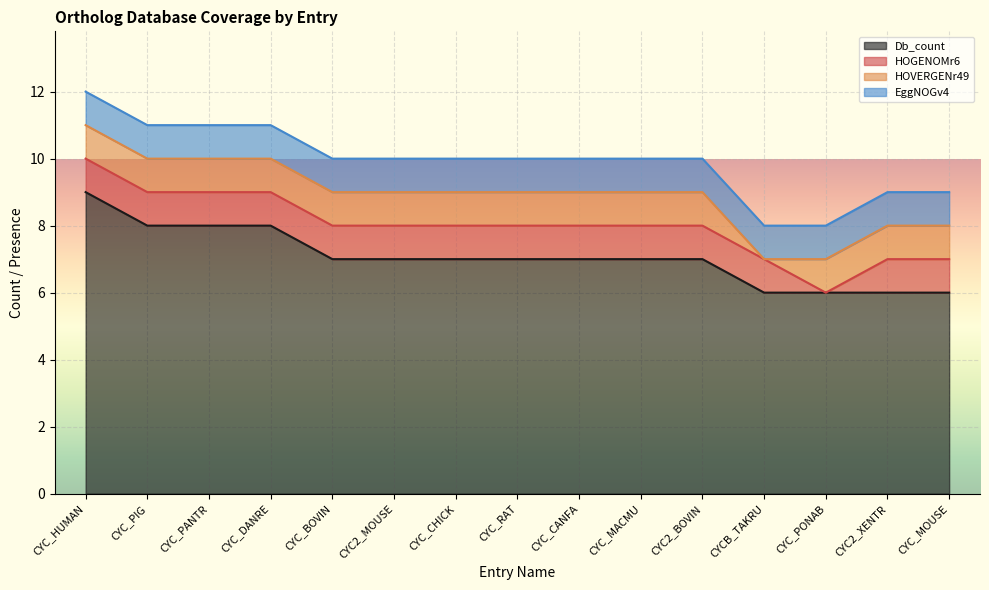

True or false: EggNOGv4 has a value of 1 at CYC_CHICK.

False